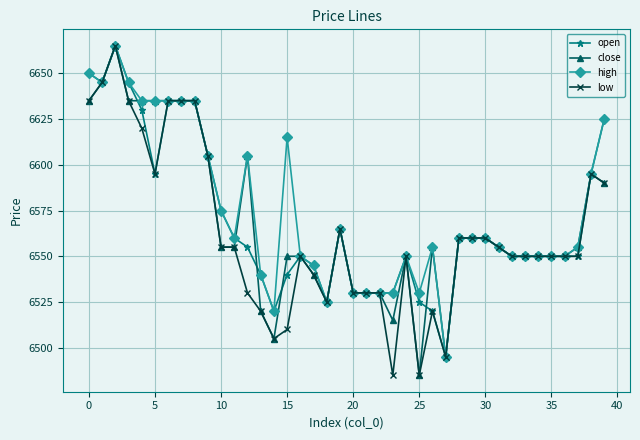

What is the lowest value of the close series?

6485